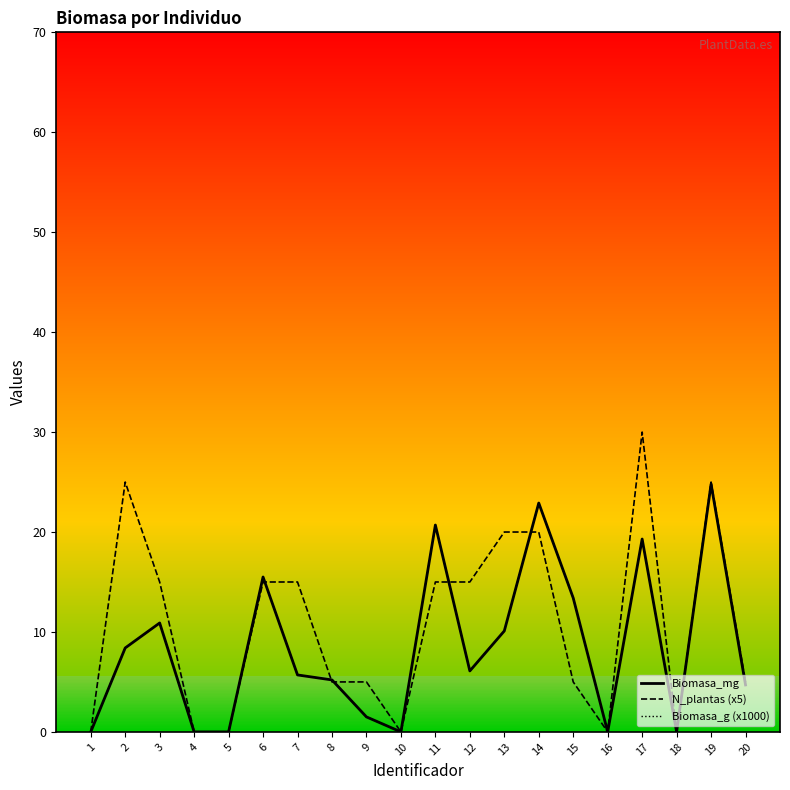

Which series has the largest range (max minus min)?

N_plantas (x5)